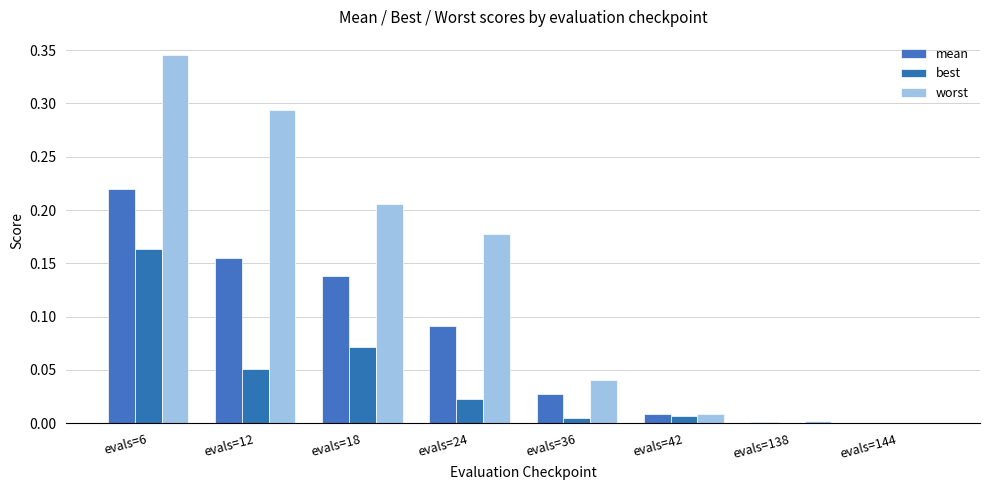

Are the bars grouped side by side (vs. stacked)?

Yes